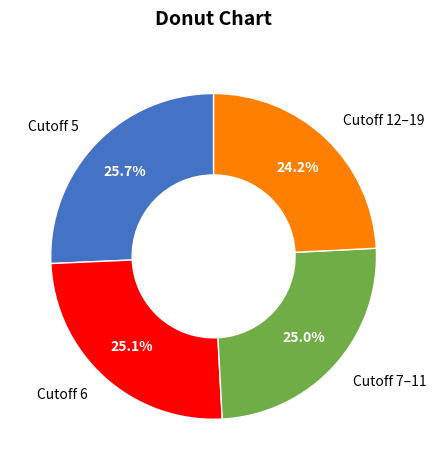

Does any single category account for the majority?

No